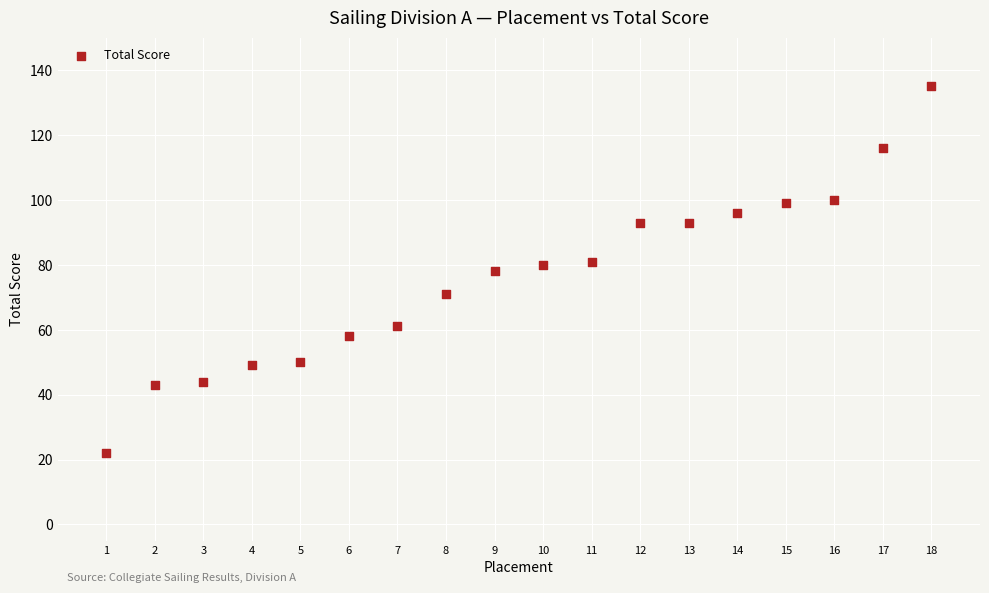

What is the range of Y values (max minus min)?

113